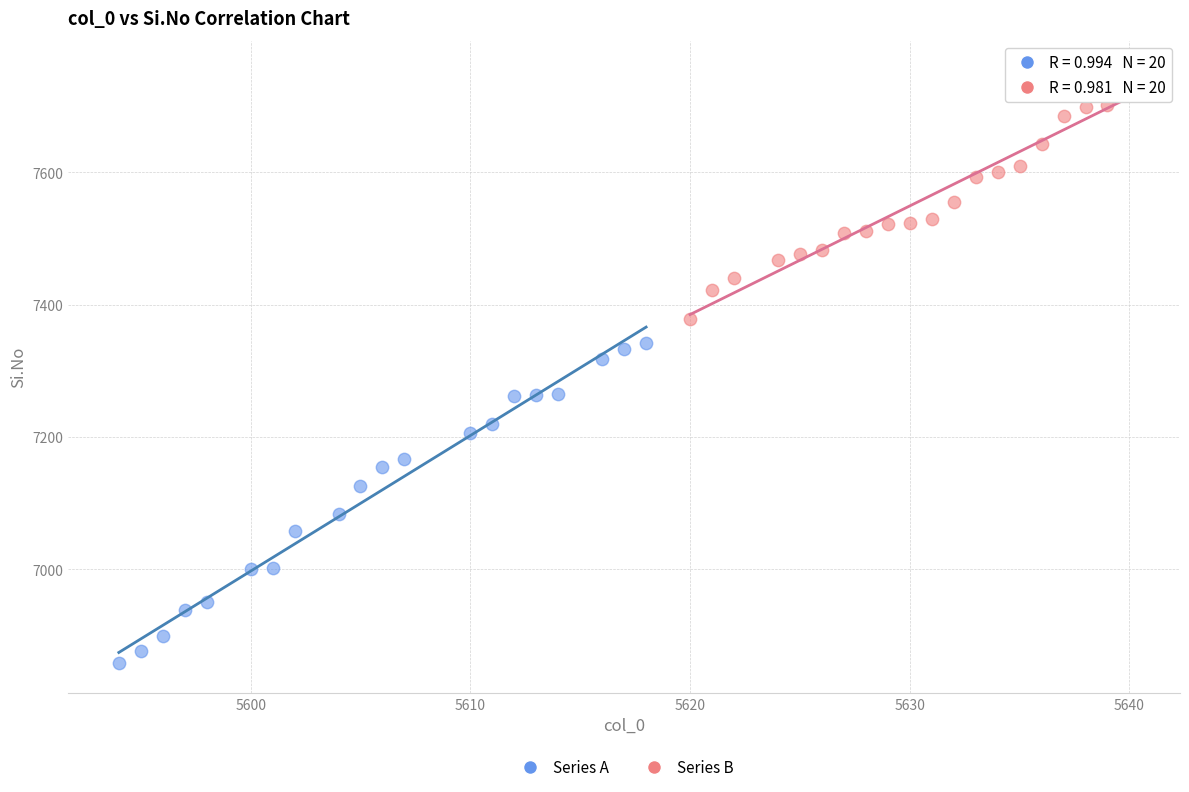

Which series contains the highest Y value?

Series B